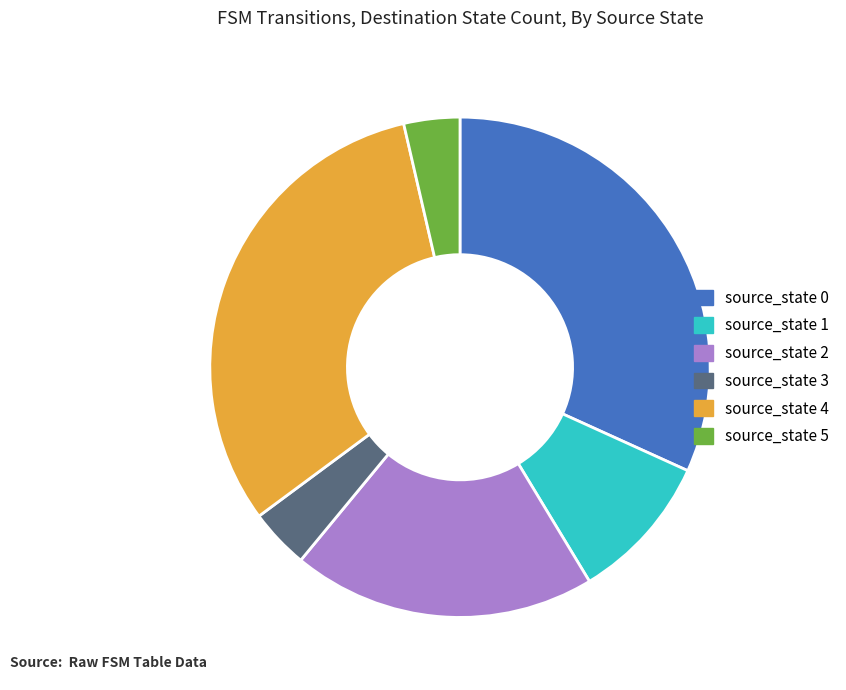

Combined, do source_state 1 and source_state 3 account for over 50%?

No